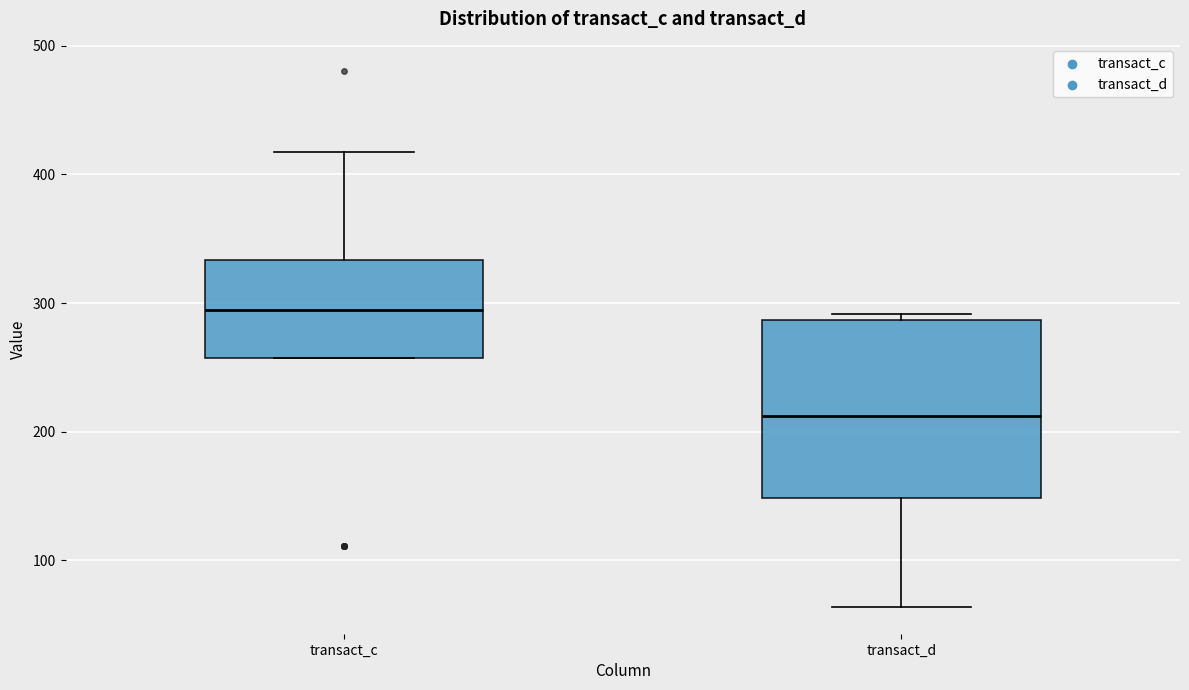

Which box's median line is the lowest?

transact_d